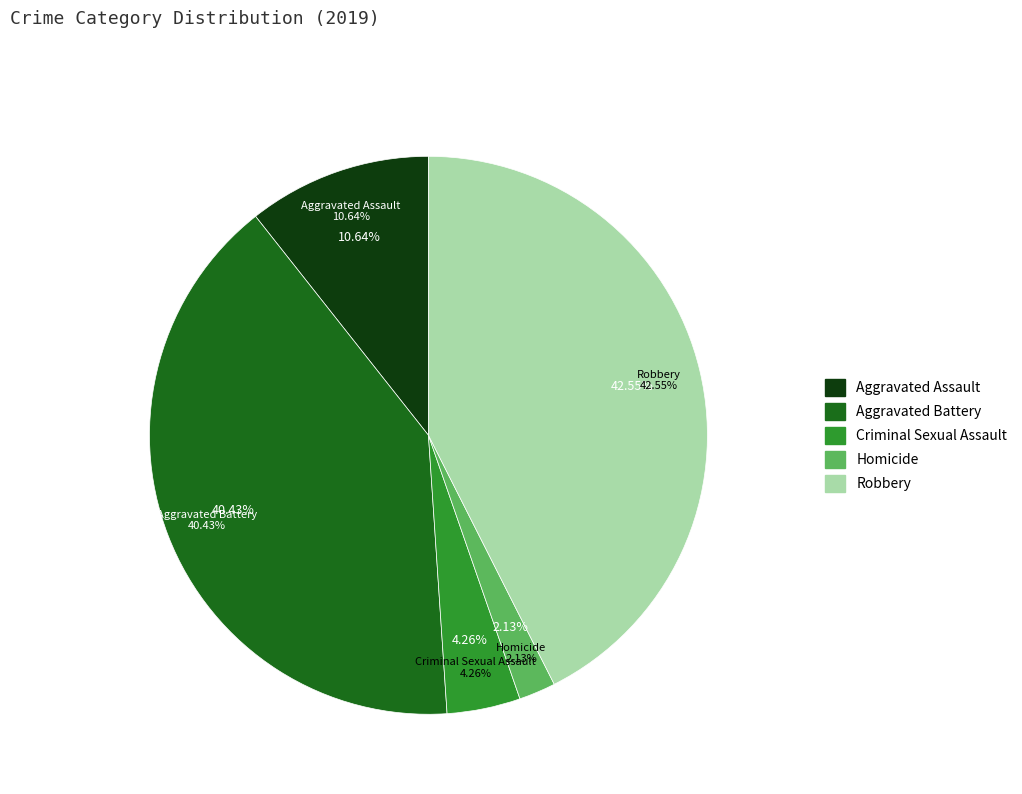

True or false: Aggravated Assault accounts for 1% of the total.

False